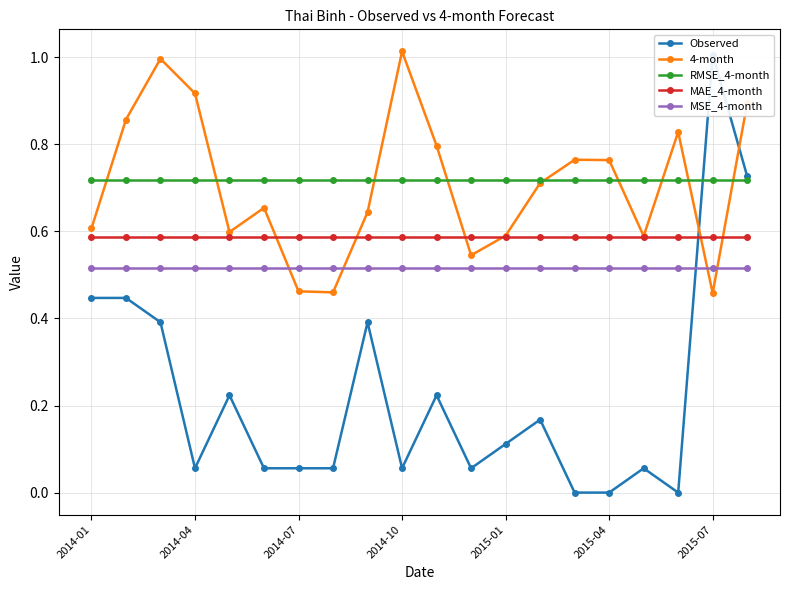

True or false: 4-month has a value of 0.6 at 2015-01.

True